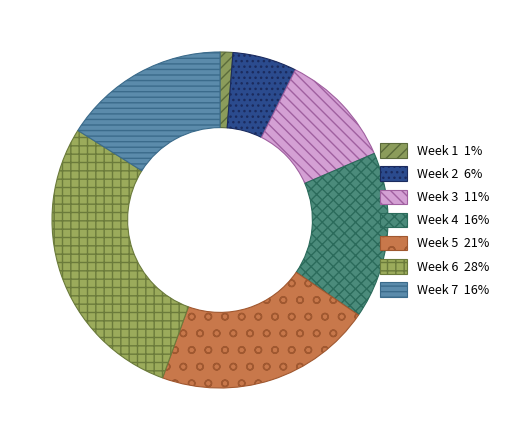

The Week 5 slice represents 21% of the pie. True or false?

True